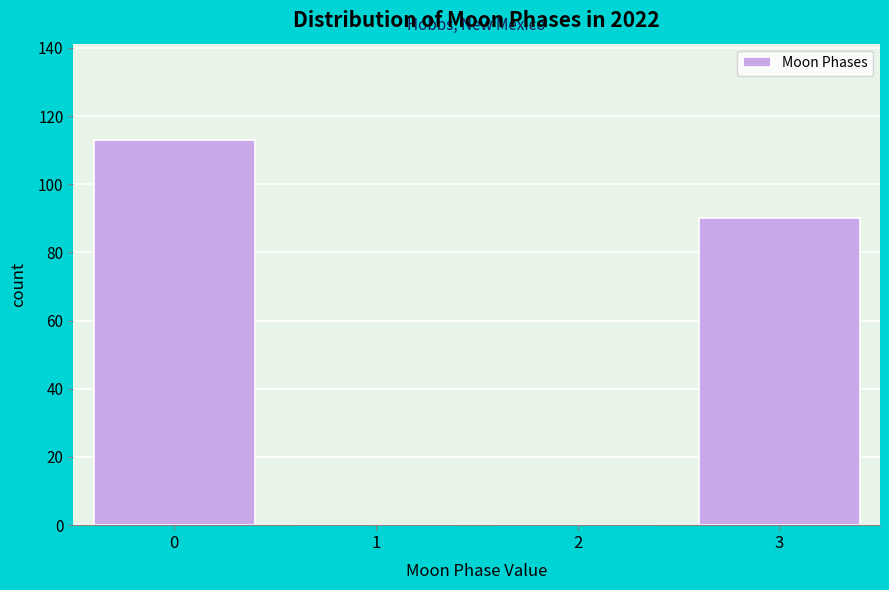

Reading right to left, list all the values displayed in this chart.

3=90	2=0	1=0	0=113